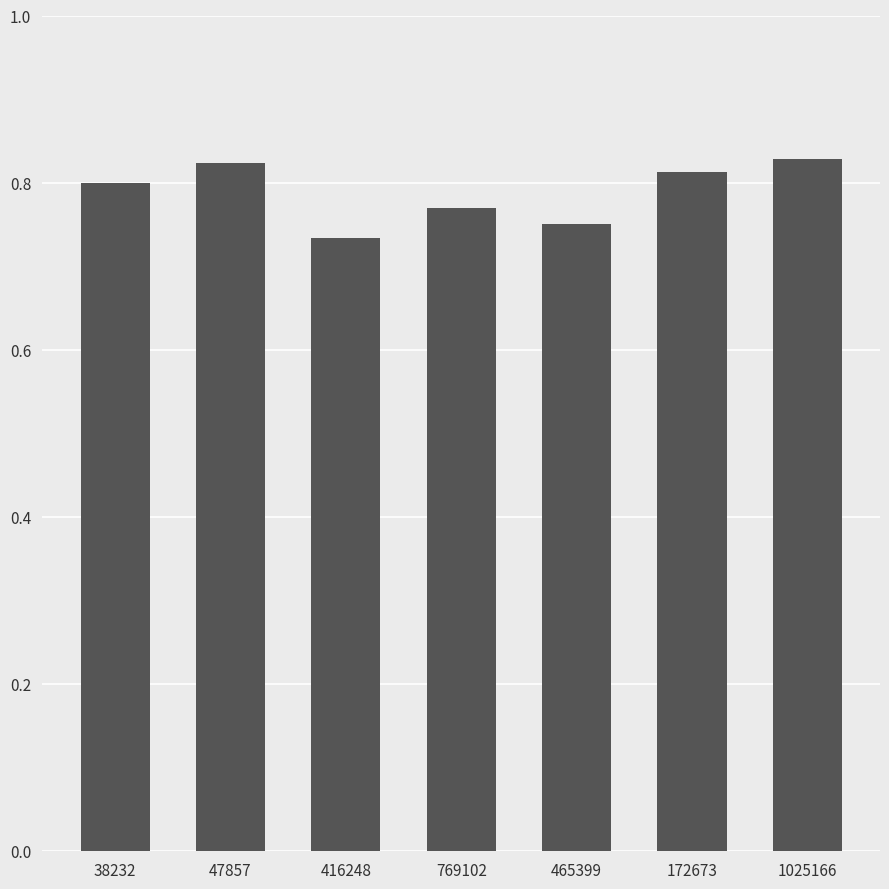

Does the chart contain any negative values?

No